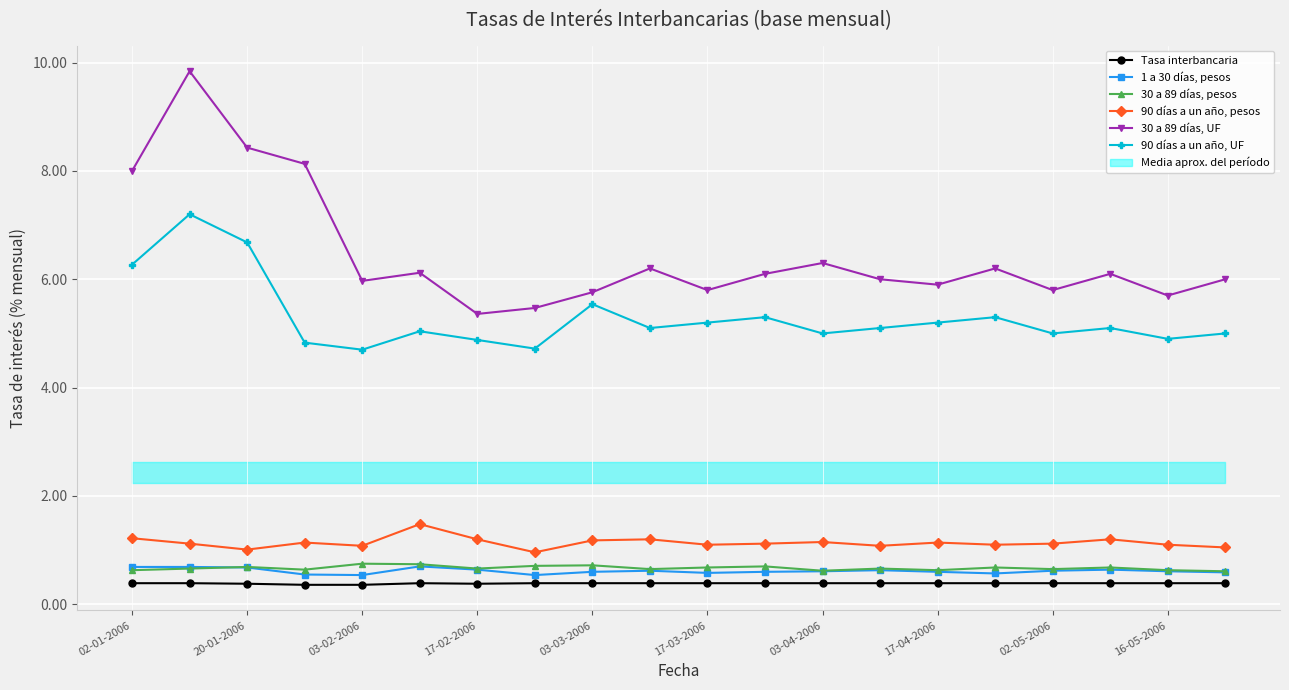

Is it true that 30 a 89 días, pesos equals 0.6 at 03-04-2006?

True